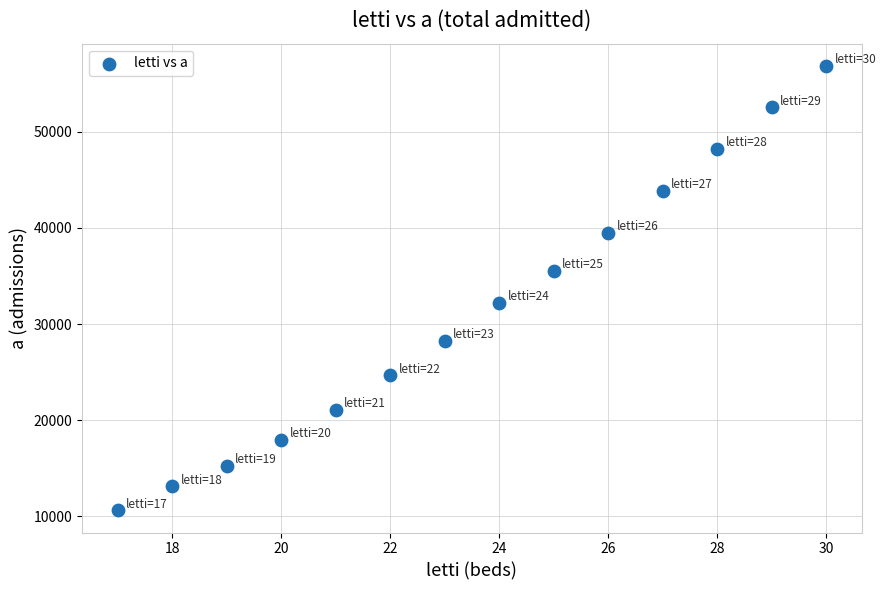

What is the range of Y values (max minus min)?

46195